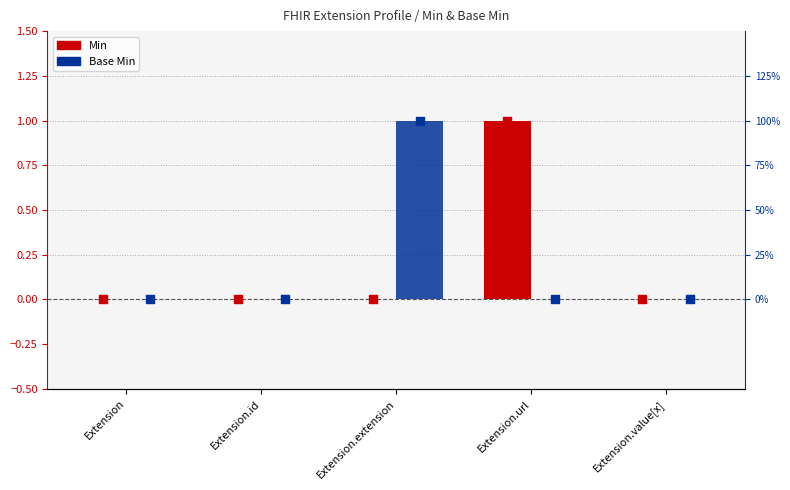

Which series contains the highest Y value?

Min